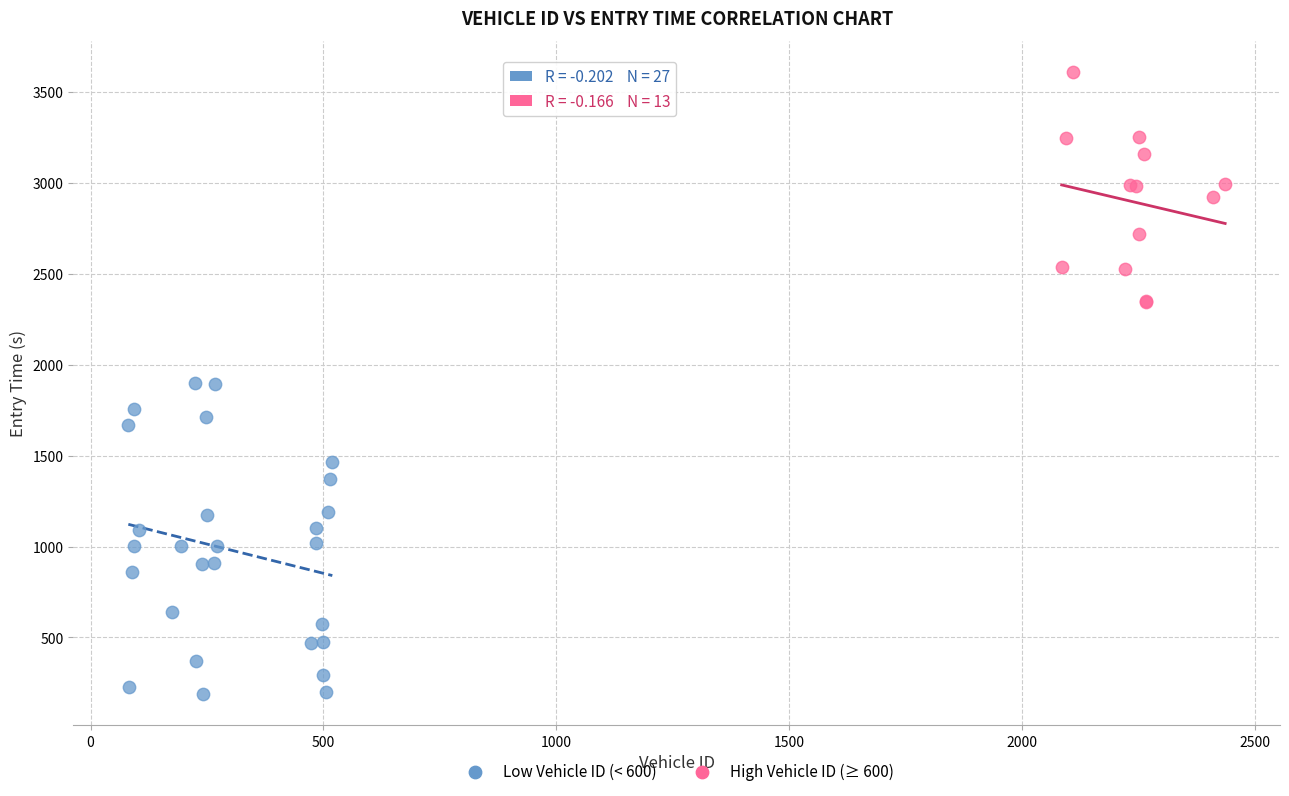

Which series contains the highest Y value?

High Vehicle ID (≥ 600)